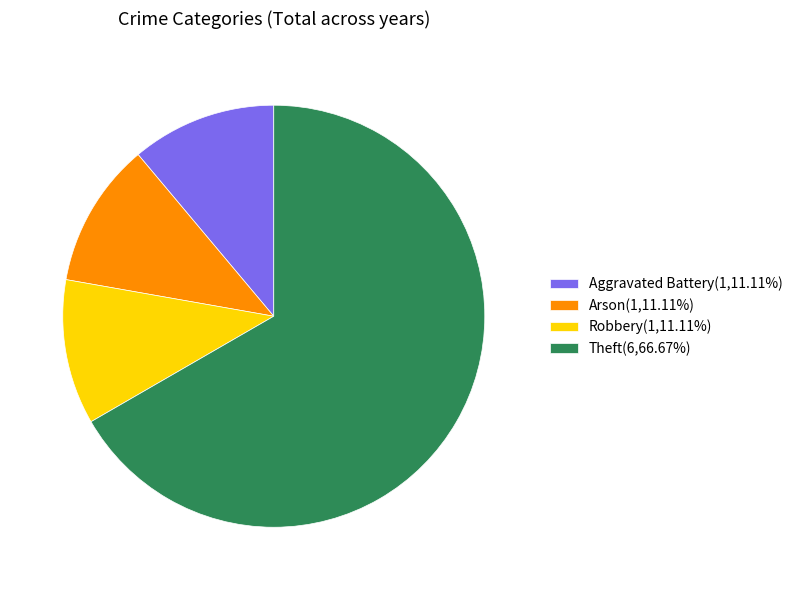

What is the ratio of the value at Aggravated Battery(1,11.11%) to the value at Arson(1,11.11%)?

1.0